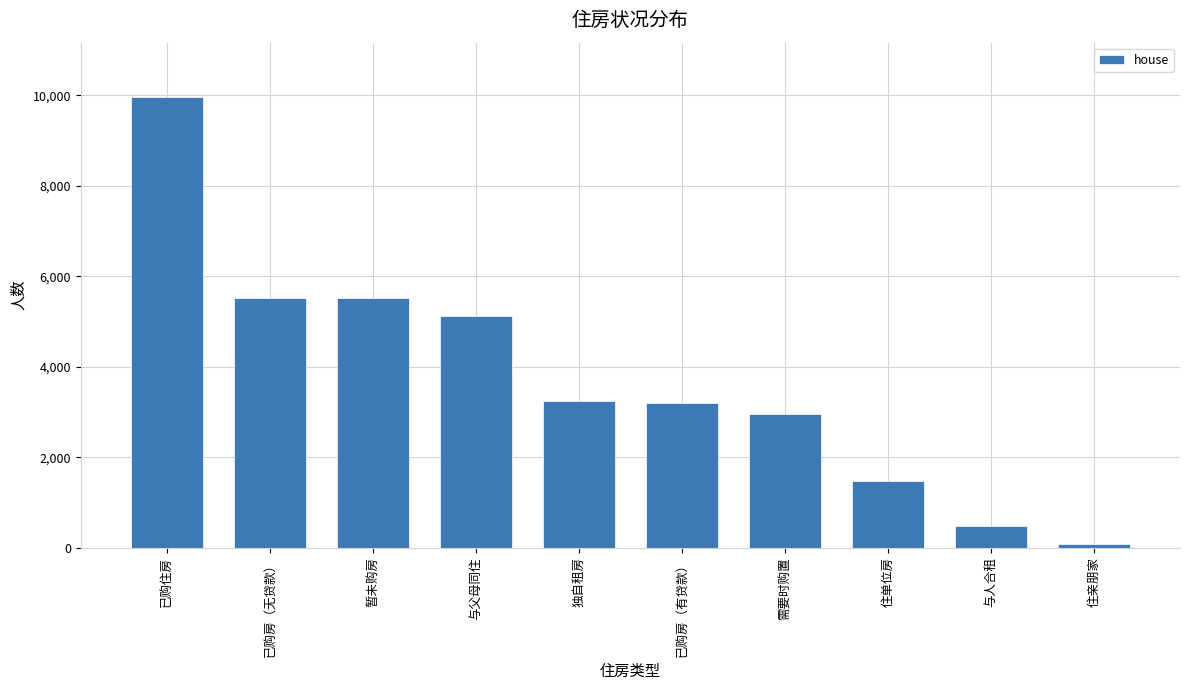

Approximately how many times larger is the value at 需要时购置 compared to 住单位房?

2.0